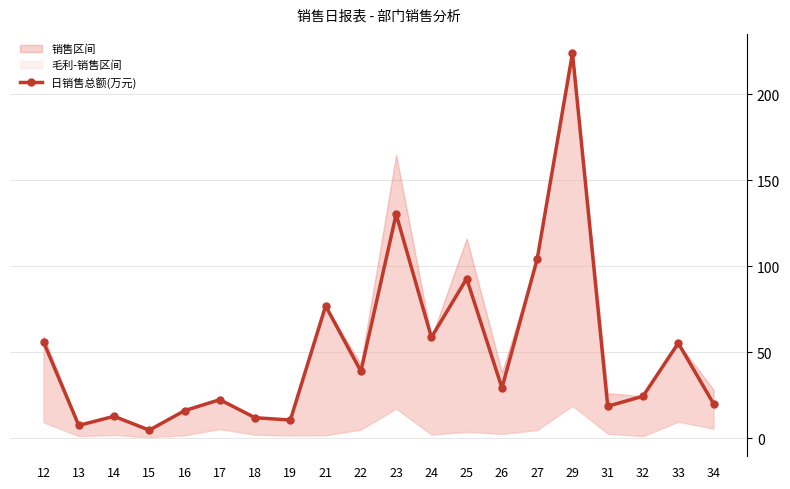

Rank the categories by value from lowest to highest.

15, 13, 19, 18, 14, 16, 31, 34, 17, 32, 26, 22, 33, 12, 24, 21, 25, 27, 23, 29